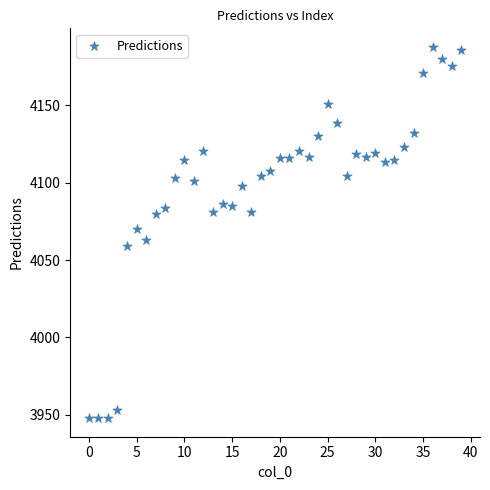

What is the range of Y values (max minus min)?

240.2